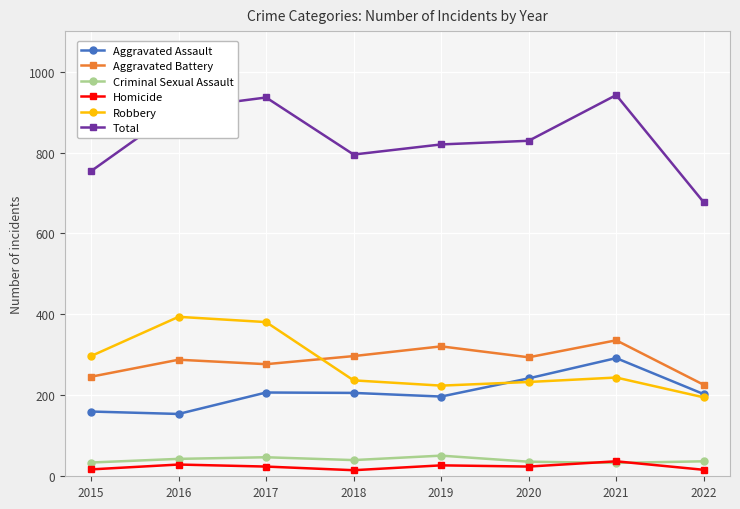

True or false: Robbery and Total cross at least once.

False